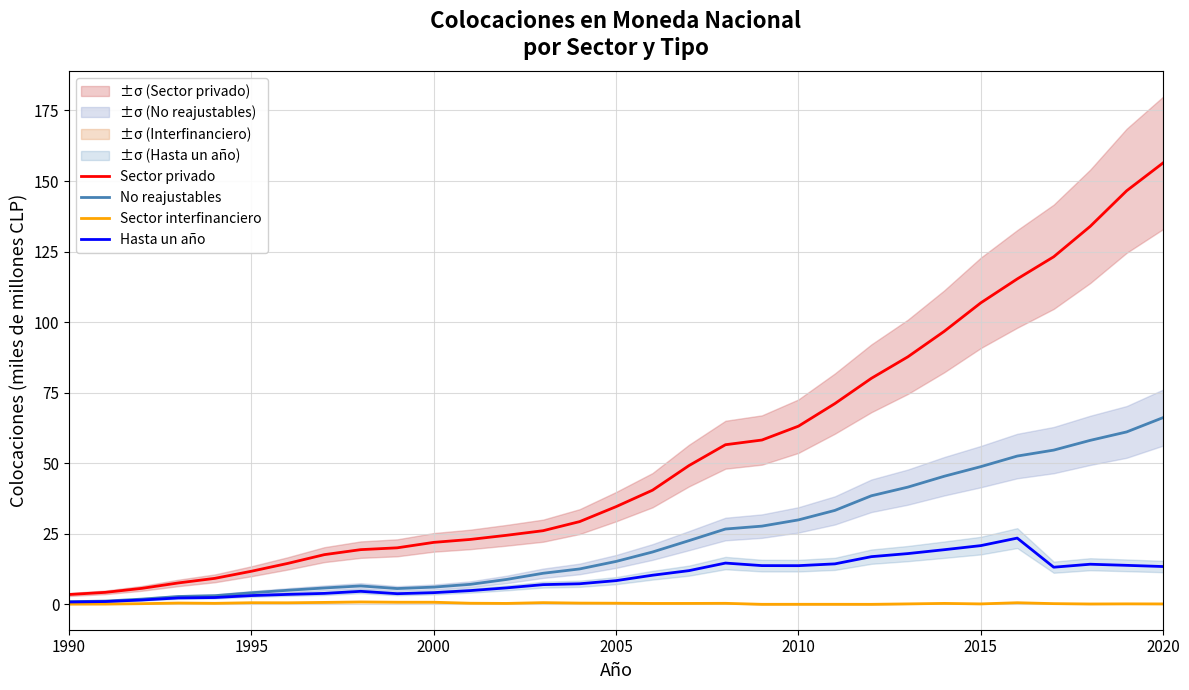

The No reajustables series shows 15.2 at 2005. True or false?

True